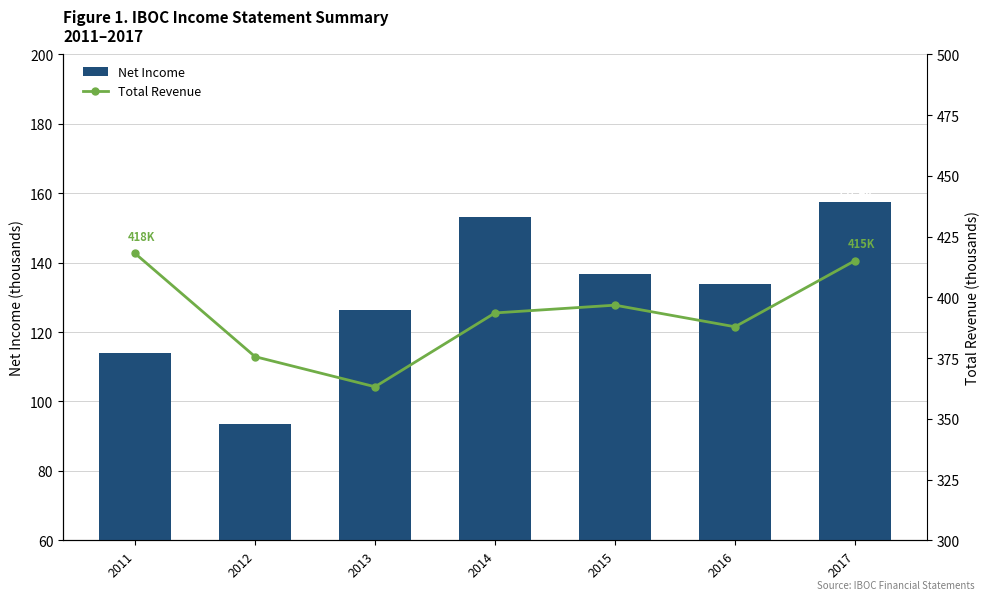

Are the bars horizontal?

No